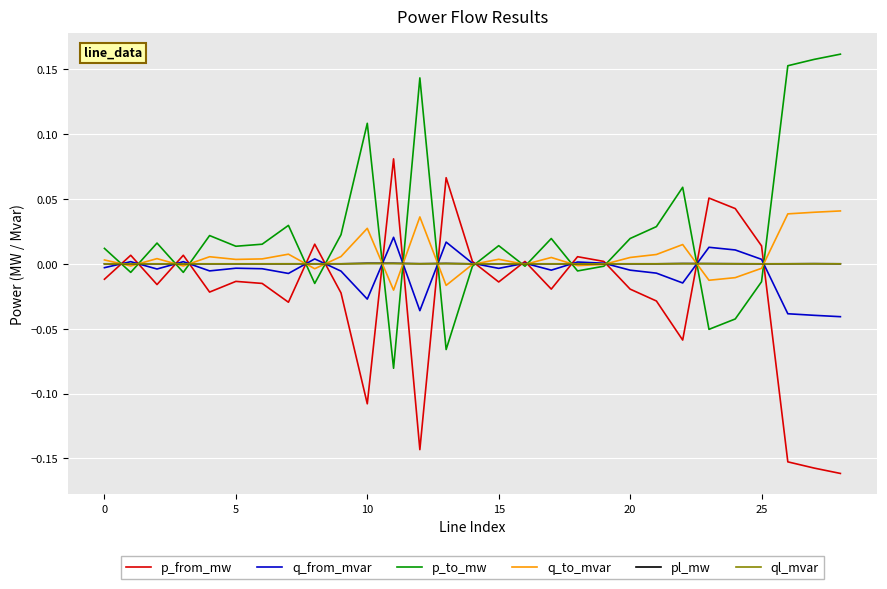

Which category has the highest value across all series?

28